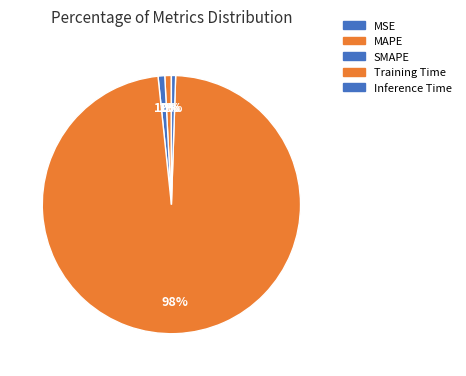

Combined, what portion of the pie is Inference Time and MSE?

0.5%